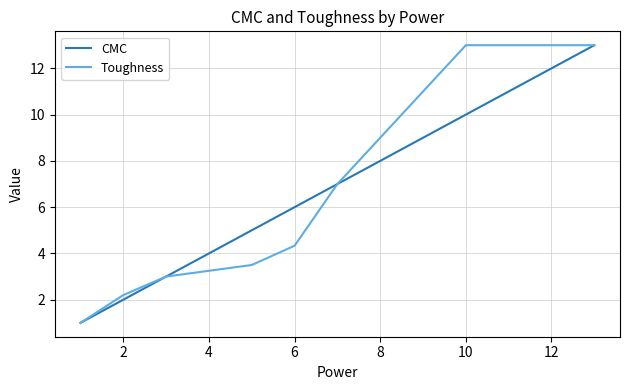

What is the minimum value shown in the chart?

1.0